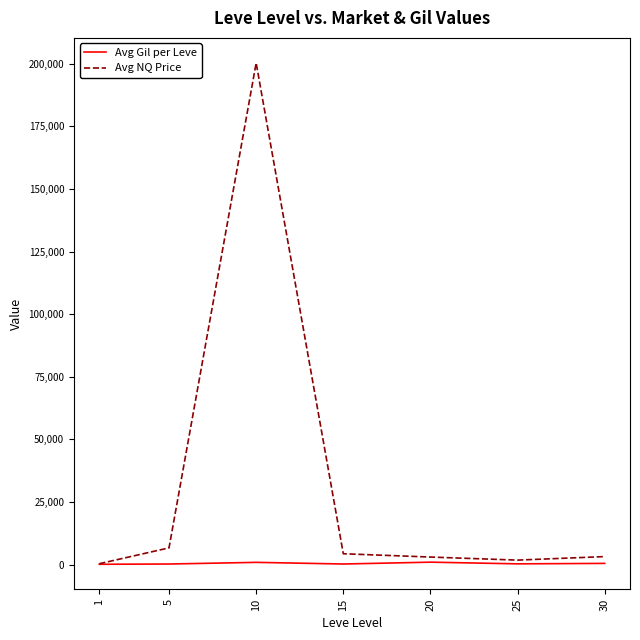

What value does the Avg Gil per Leve series have at 30?

467.0